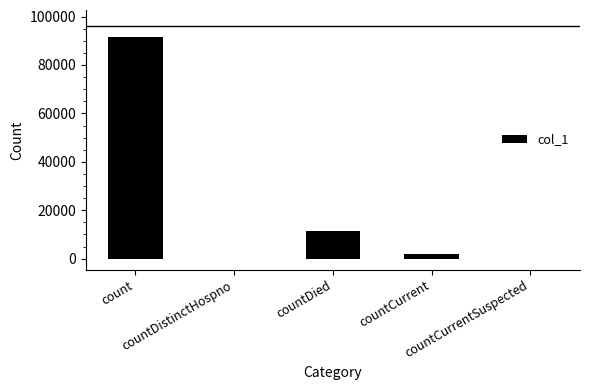

Are the bars horizontal?

No